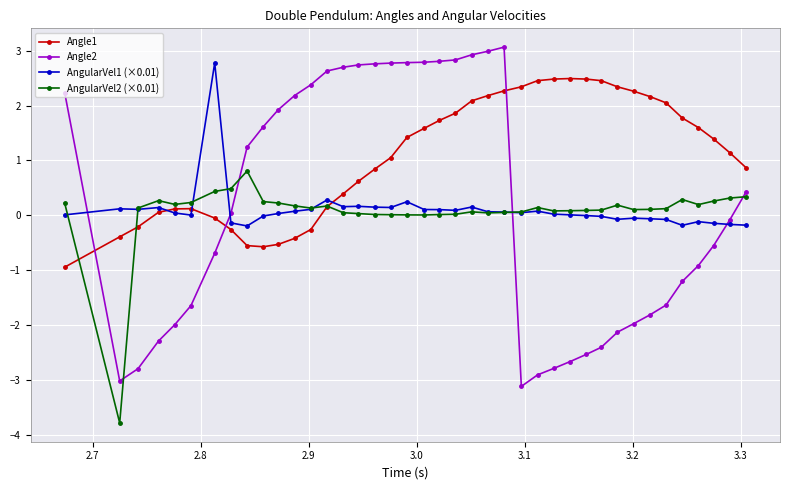

Which series has the largest total across all categories?

Angle1